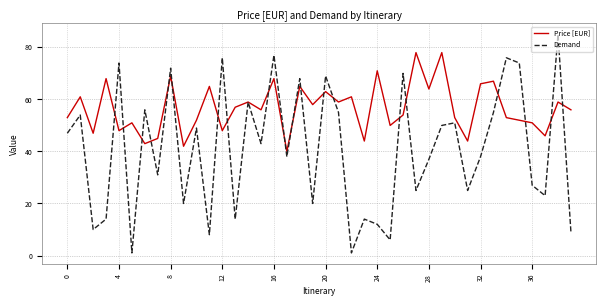

What is the maximum value shown in the chart?

85